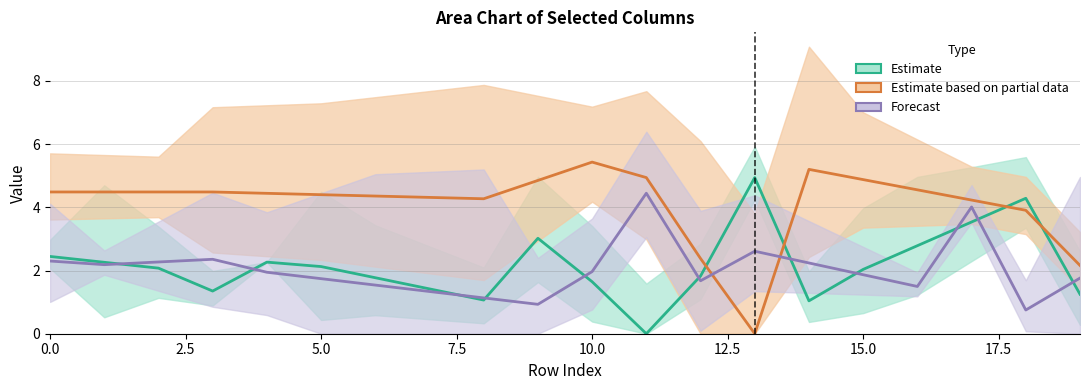

List the series in order of their peak value, lowest first.

Forecast, Estimate, Estimate based on partial data